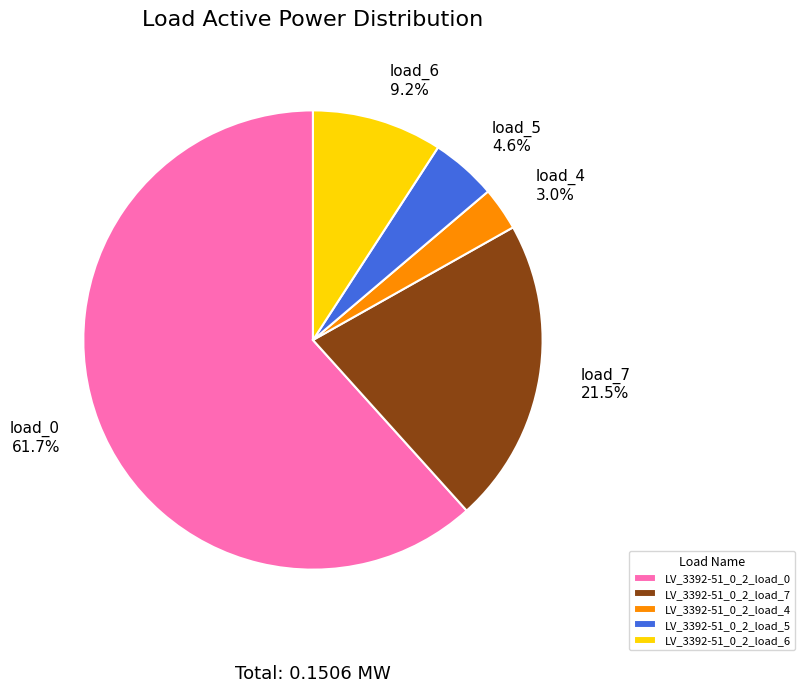

Do LV_3392-51_0_2_load_7 and LV_3392-51_0_2_load_5 together represent more than half of the pie?

No